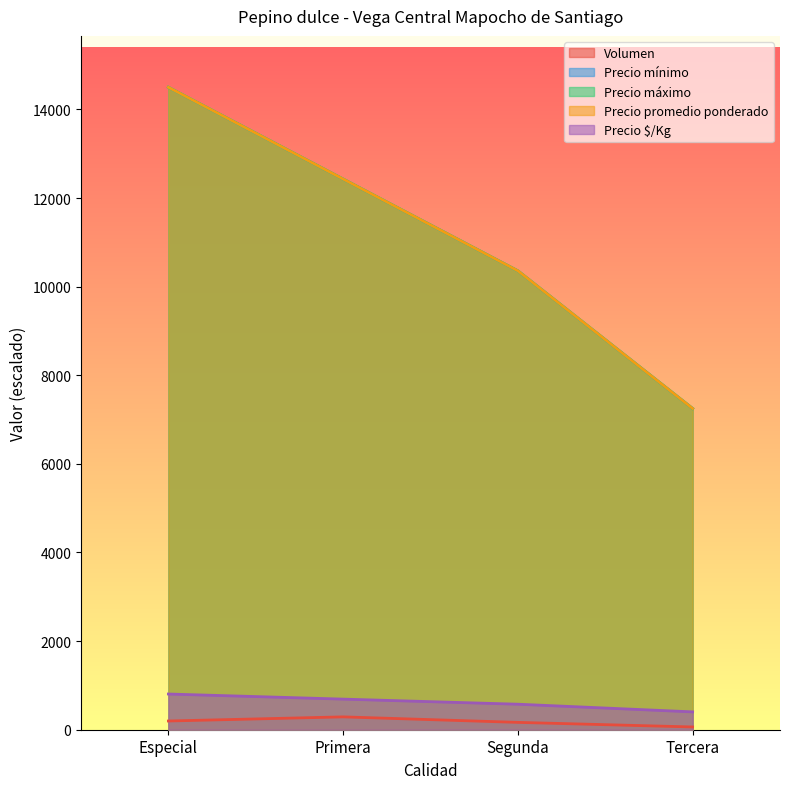

List the labels in order of Precio $/Kg value, smallest first.

Tercera, Segunda, Primera, Especial